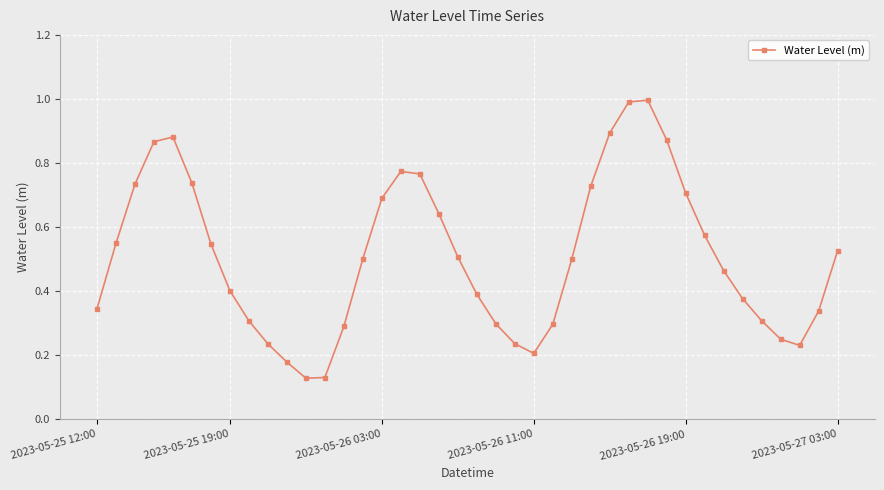

What is the maximum value shown in the chart?

1.0